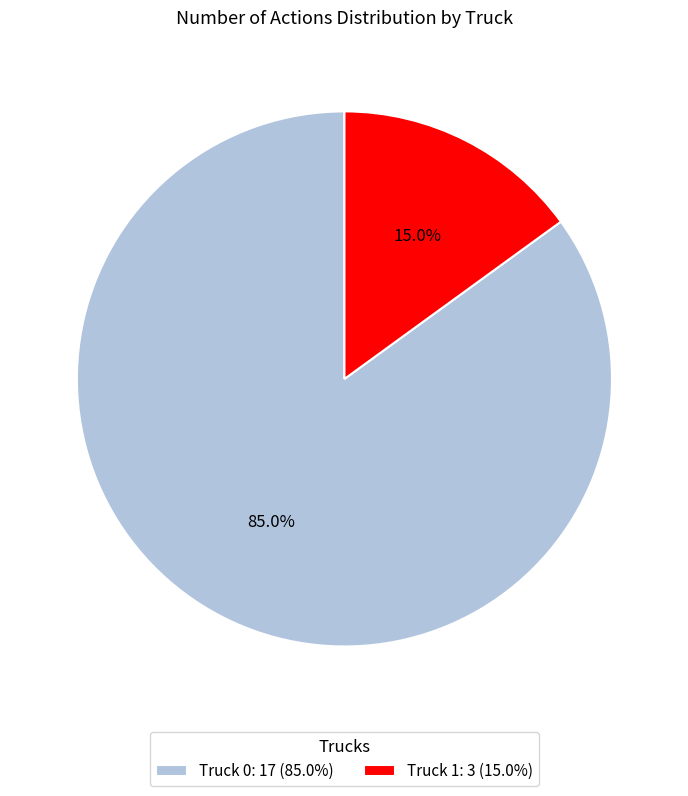

Which has a higher value, Truck 0 or Truck 1?

Truck 0